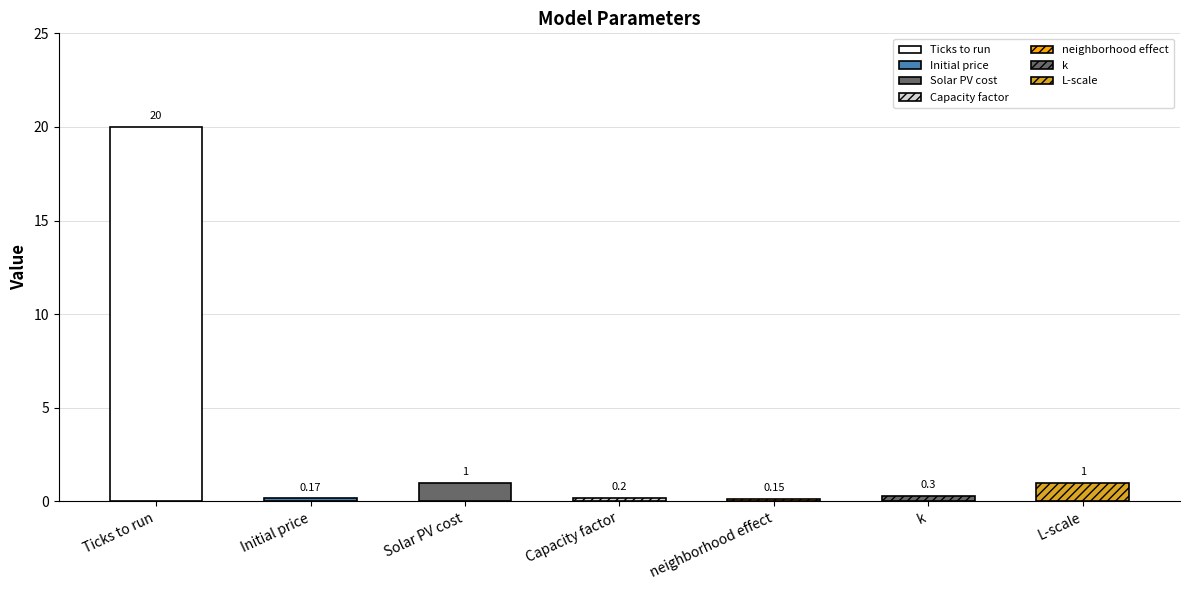

Where is the data nearest to the value 10?

Solar PV cost